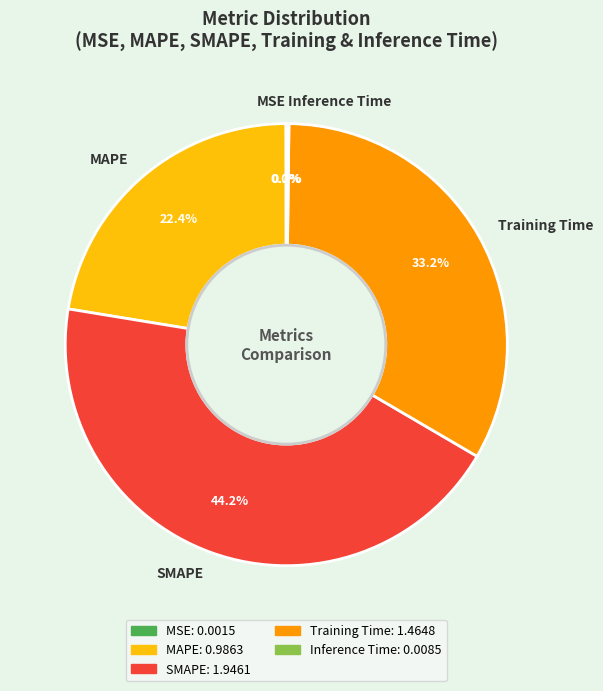

What percentage is NOT represented by SMAPE?

55.8%